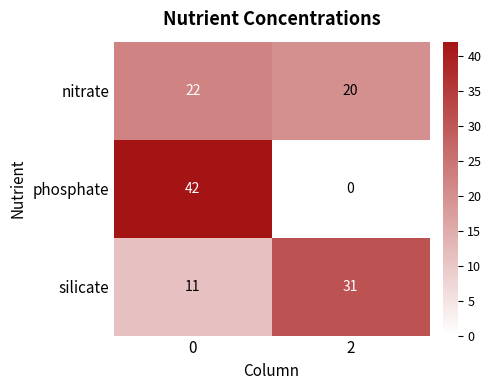

Reading left to right, extract all data points from this chart.

nitrate: 0=22	2=20
phosphate: 0=42	2=0
silicate: 0=11	2=31